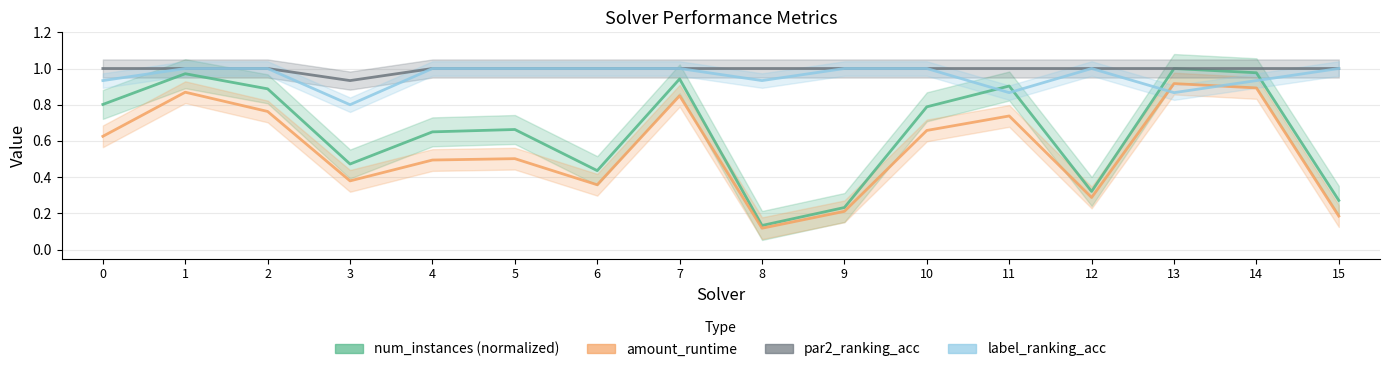

Rank the series by their maximum value, from lowest to highest.

amount_runtime, num_instances (normalized), par2_ranking_acc, label_ranking_acc